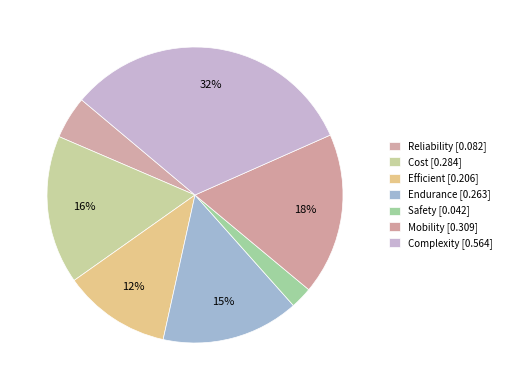

To the nearest percent, what percentage of the pie is Endurance?

15%